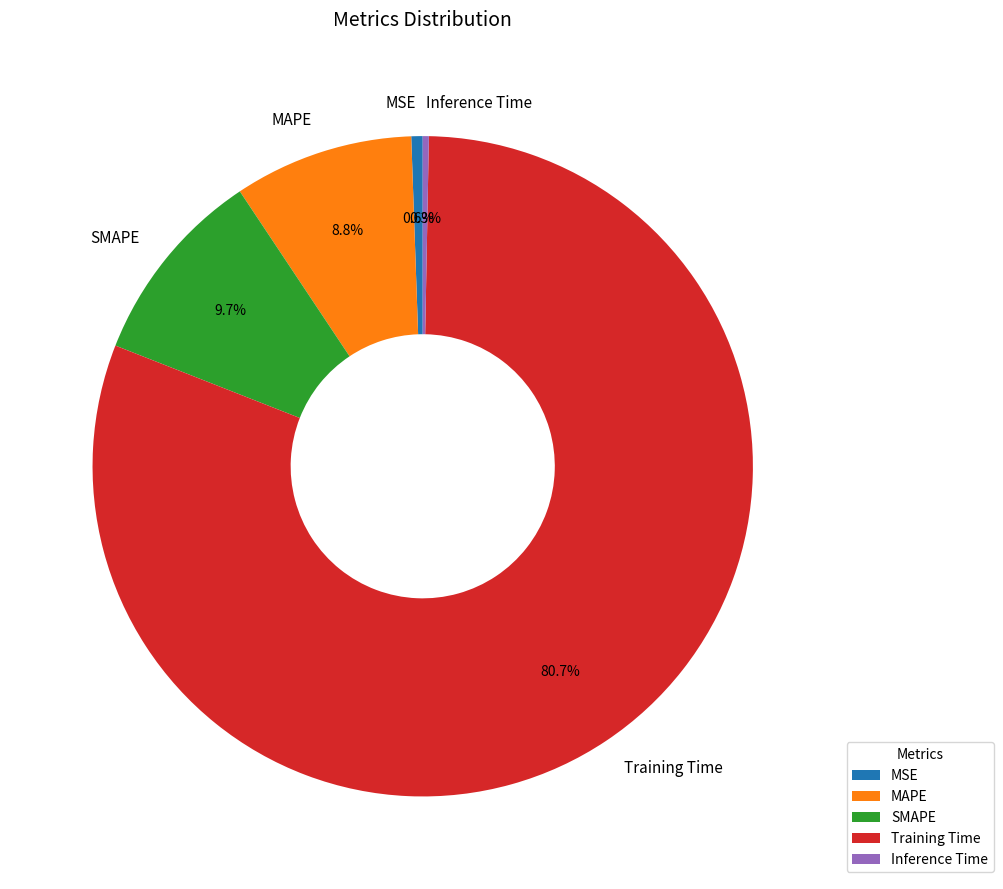

Which slice is the largest?

Training Time